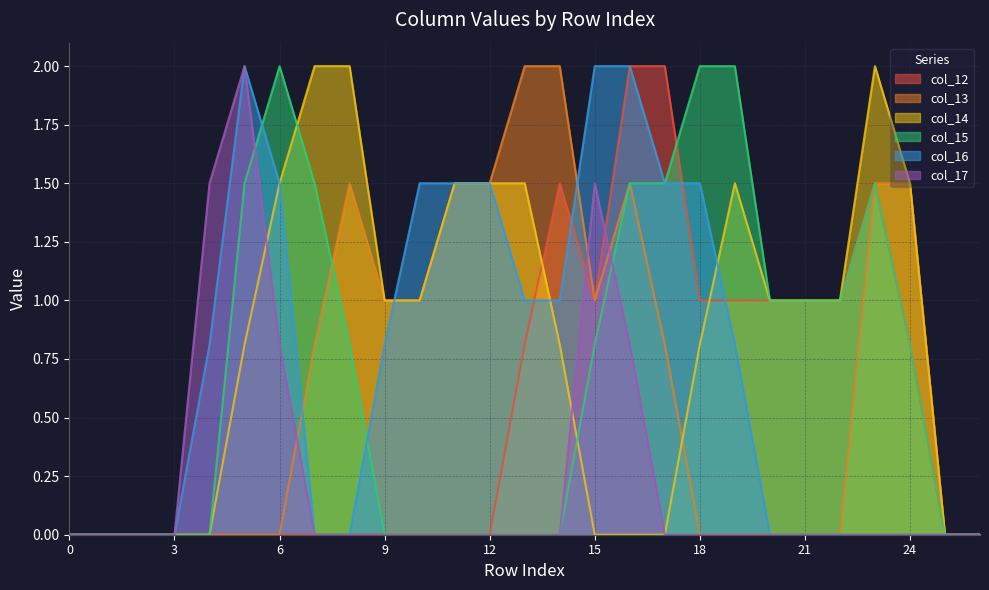

What is the highest value of the col_13 series?

2.0